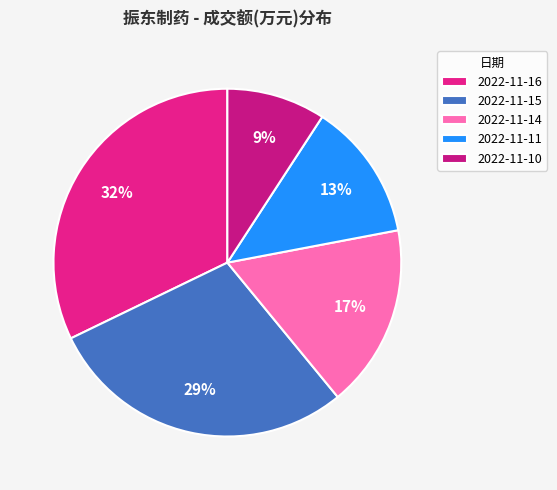

Is there a majority slice in this chart?

No